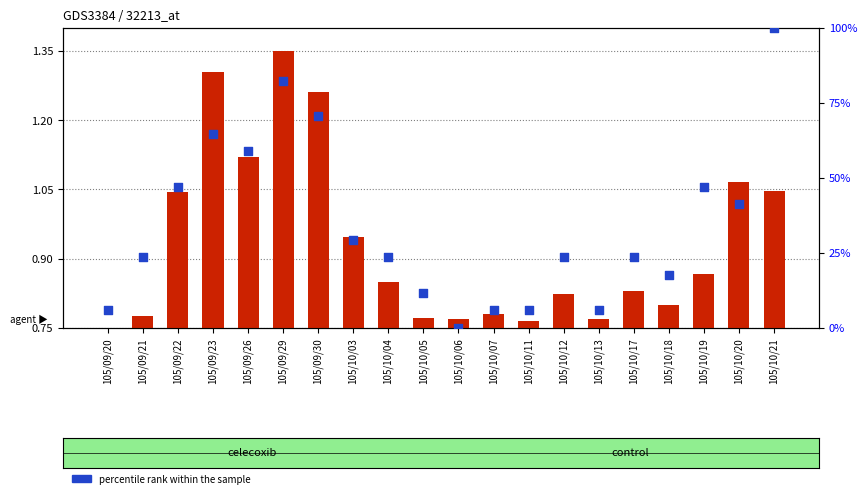

At which category is the sum across all series the highest?

105/10/21